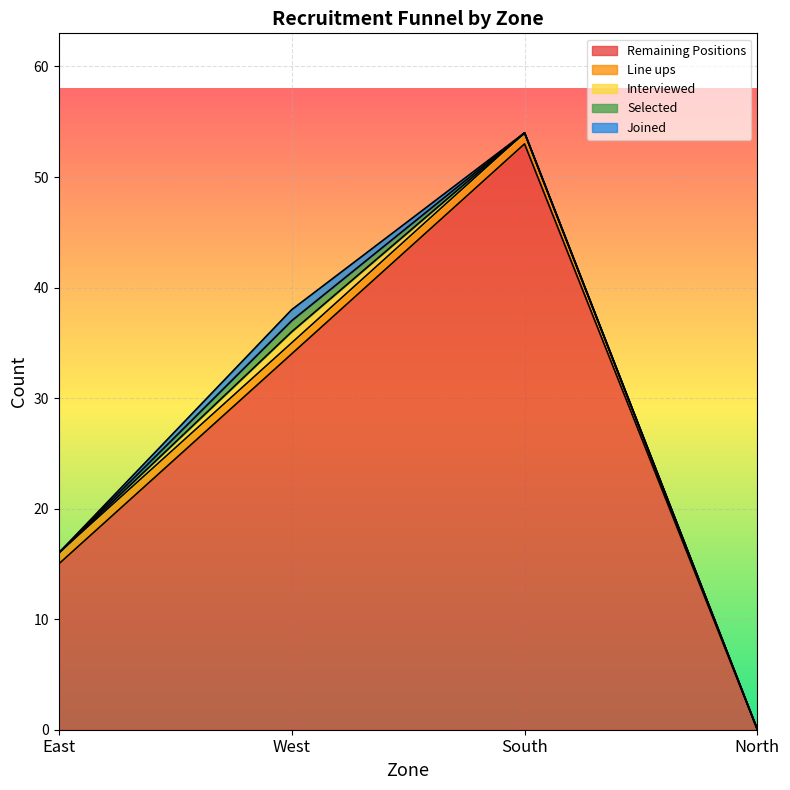

How many distinct data groups are displayed?

5